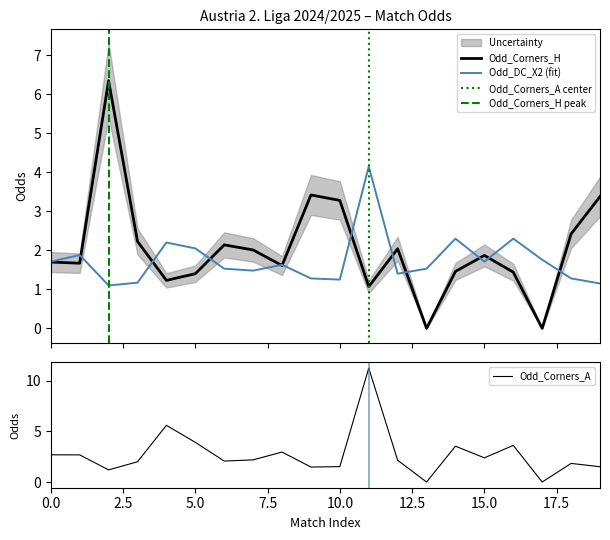

Reading left to right, list all the values displayed in this chart.

Odd_Corners_H: 1.7	1.7	6.3	2.2	1.2	1.4	2.1	2.0	1.6	3.4	3.3	1.1	2.0	0.0	1.5	1.9	1.4	0.0	2.4	3.4
Odd_Corners_A: 2.7	2.7	1.2	2.0	5.6	3.9	2.1	2.2	3.0	1.5	1.5	11.2	2.1	0.0	3.5	2.4	3.6	0.0	1.8	1.5
Odd_DC_X2: 1.7	1.9	1.1	1.2	2.2	2.0	1.5	1.5	1.6	1.3	1.2	4.2	1.4	1.5	2.3	1.7	2.3	1.8	1.3	1.1